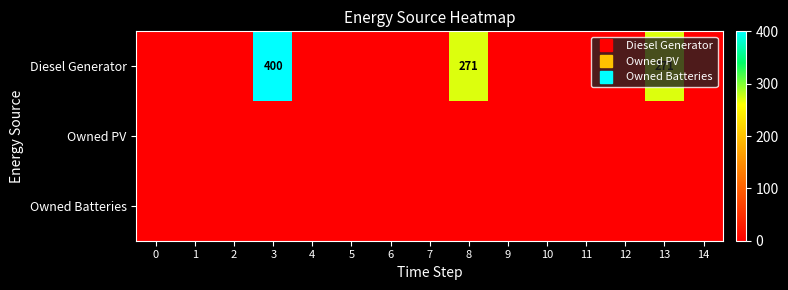

The Owned PV series shows 0 at 8. True or false?

True